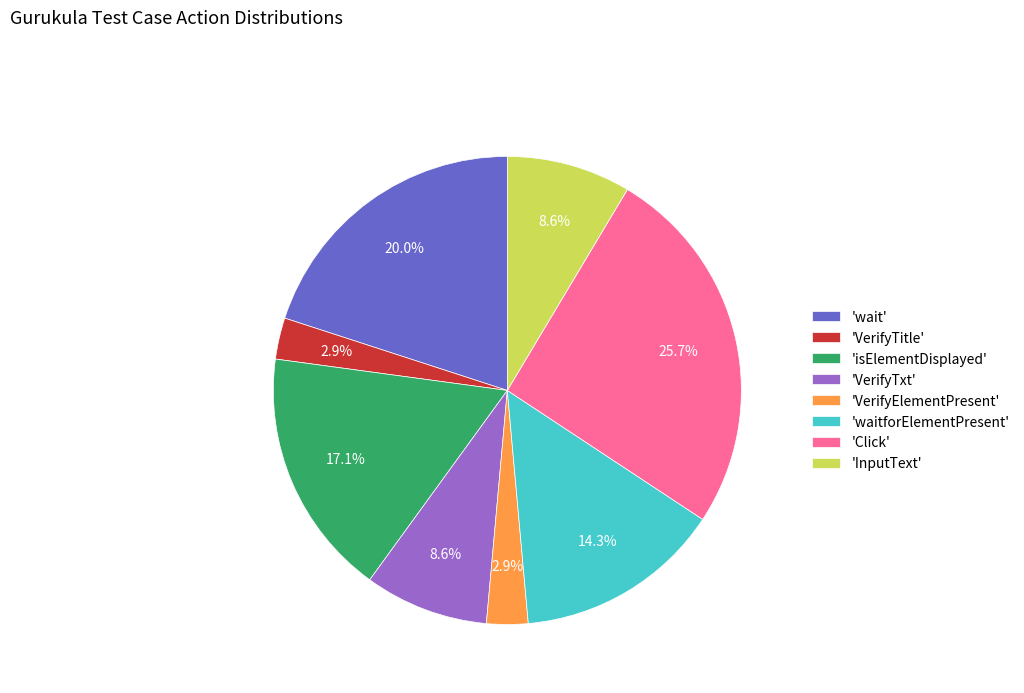

To the nearest percent, what is the average slice percentage?

12%